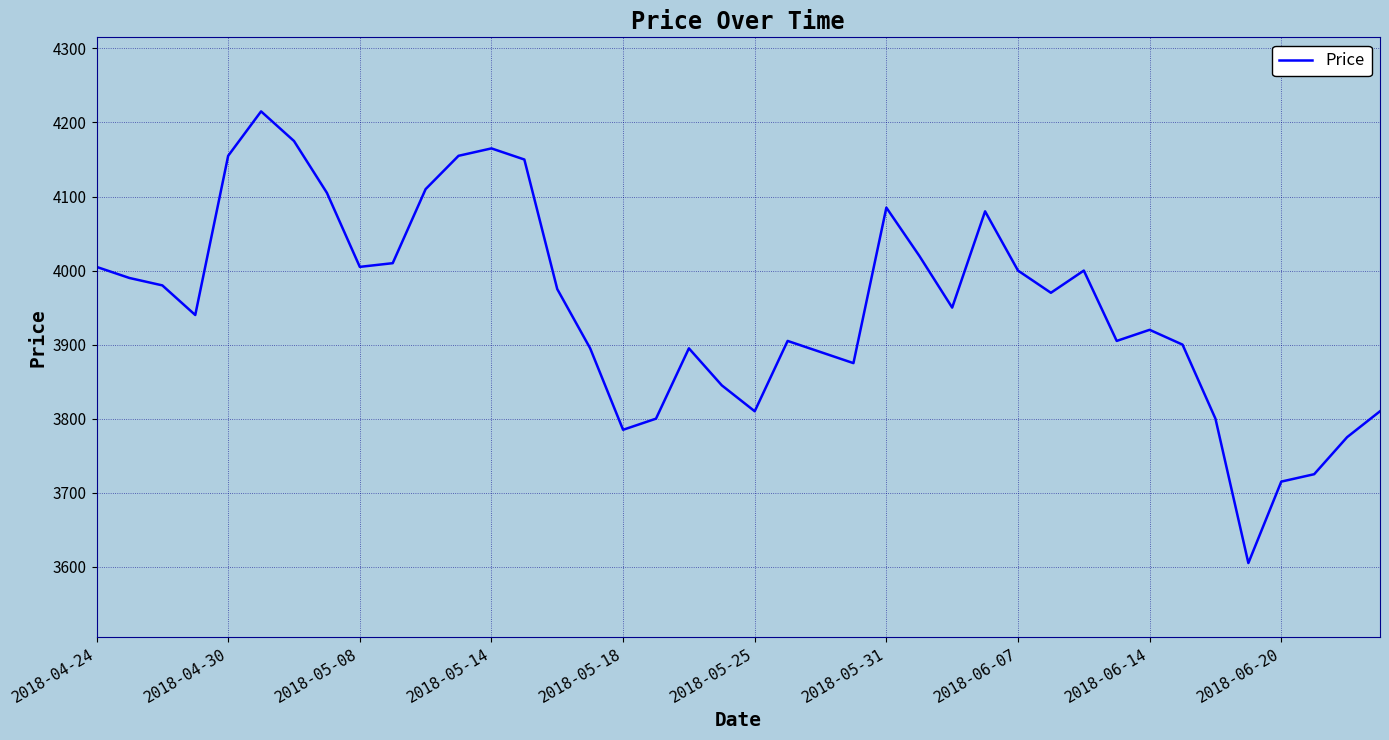

How many interior local peaks (higher than both neighbors) does the data have?

8